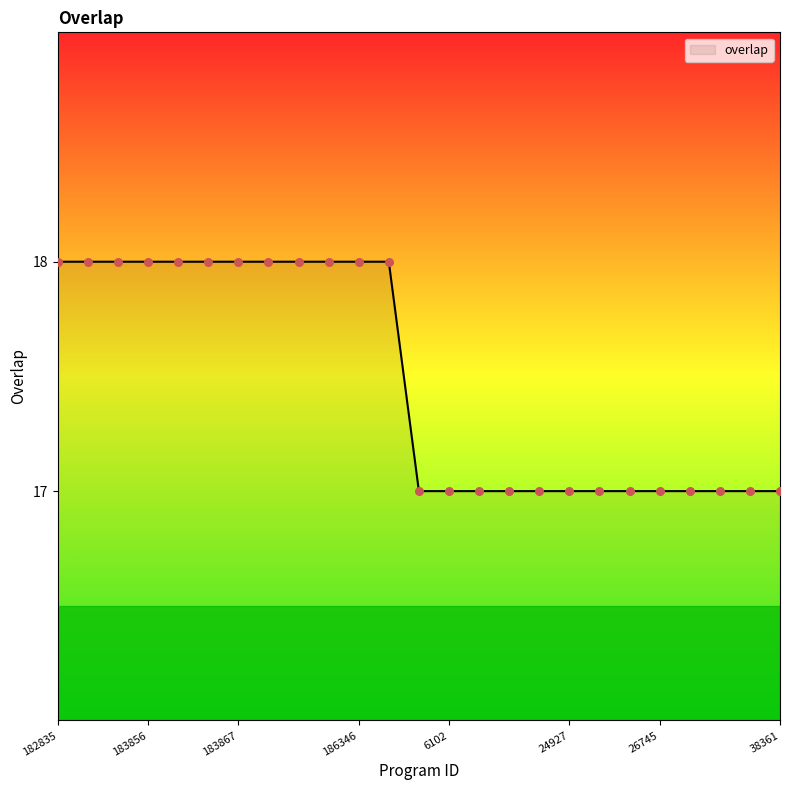

What is the maximum value shown in the chart?

18